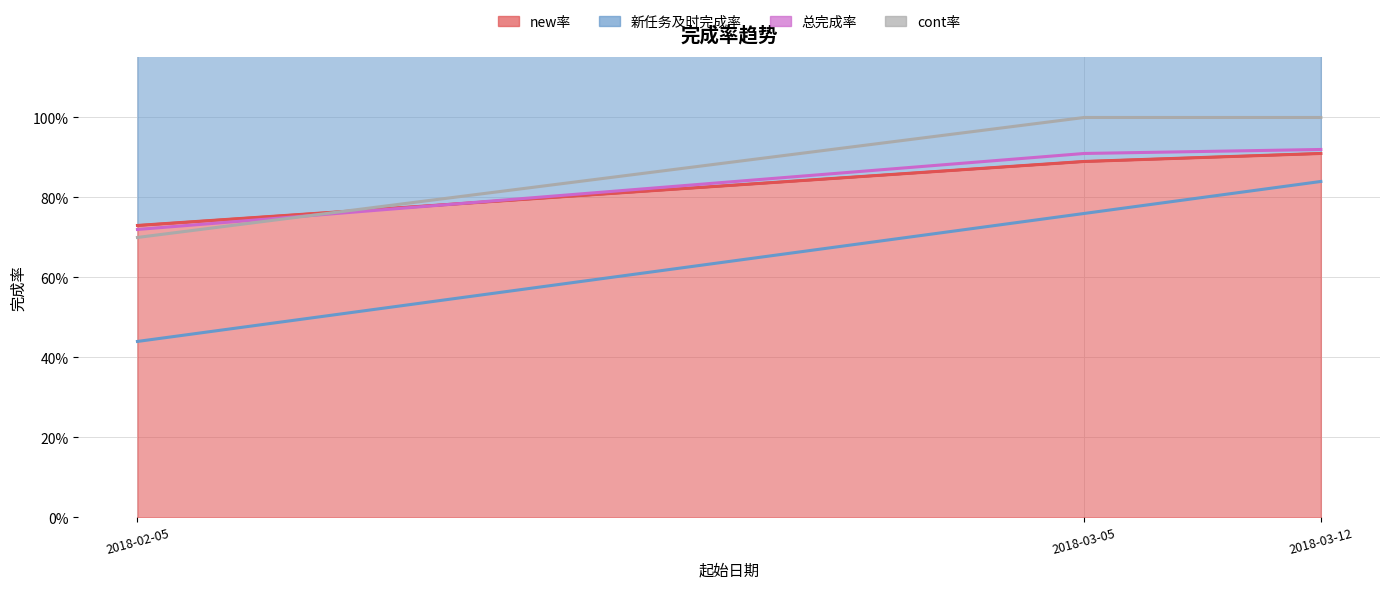

What is the minimum value for 总完成率?

0.7